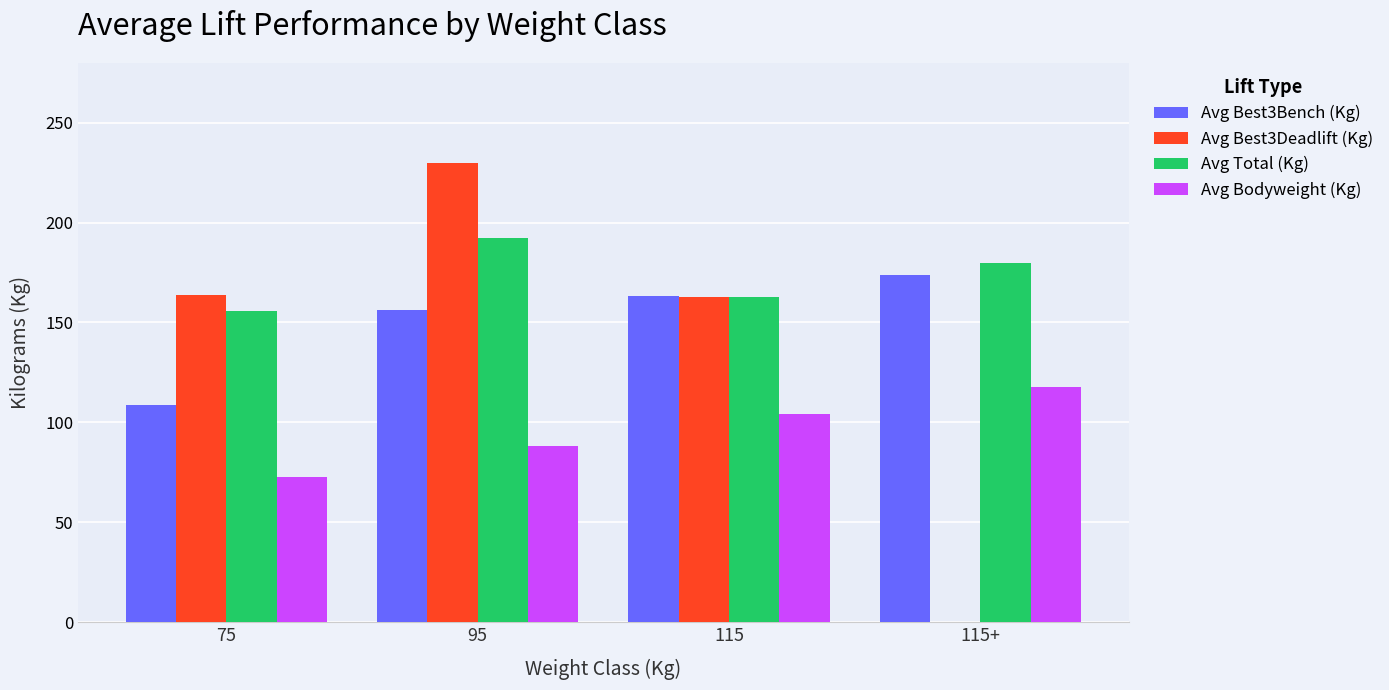

What is the sum of the Avg Best3Bench (Kg) values at 115 and 95?

319.3